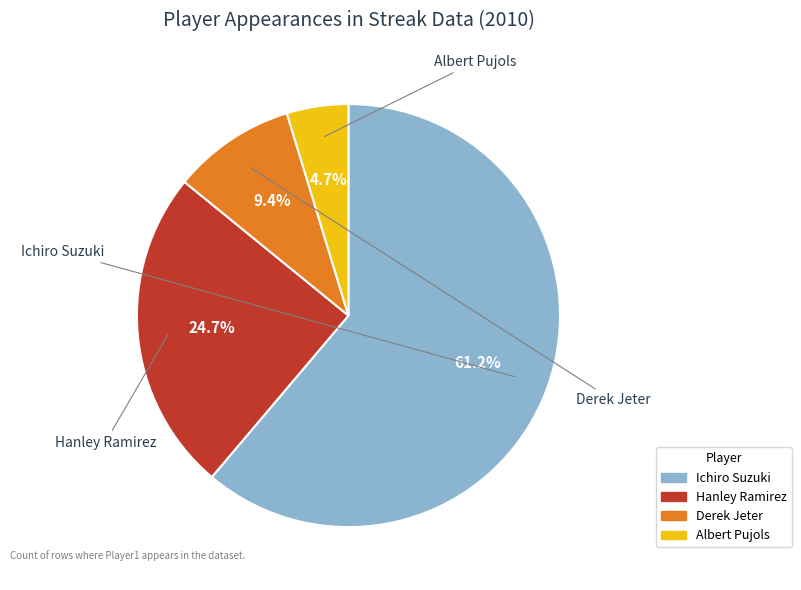

Which category has the biggest portion of the pie?

Ichiro Suzuki